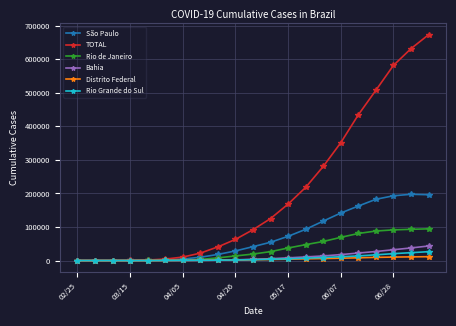

Which series has the largest total across all categories?

TOTAL